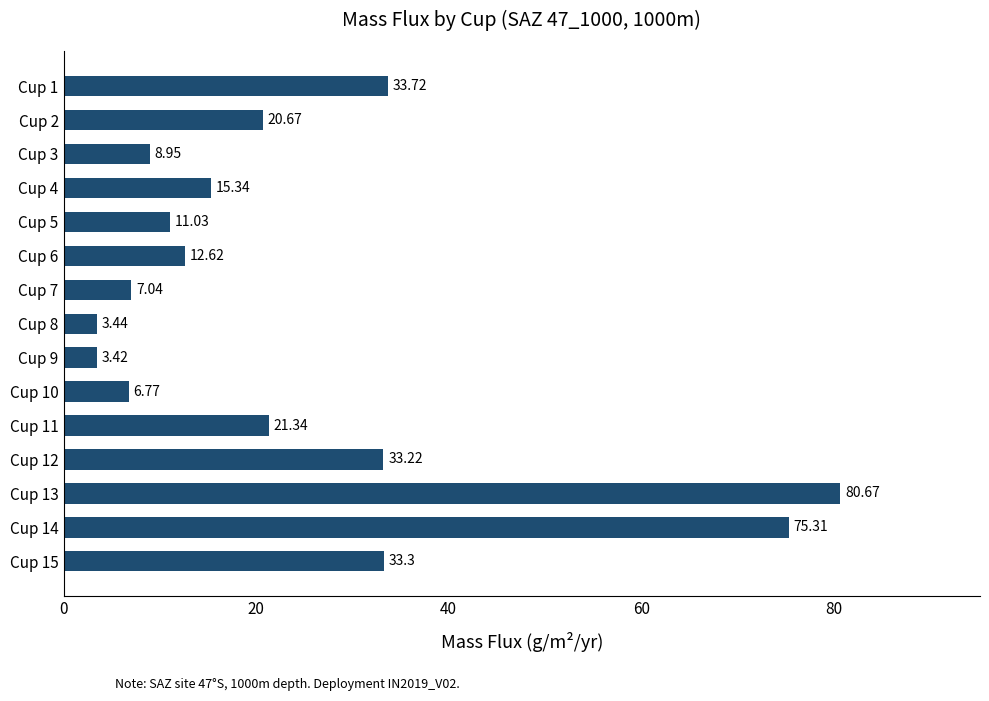

What is the maximum value shown in the chart?

80.7